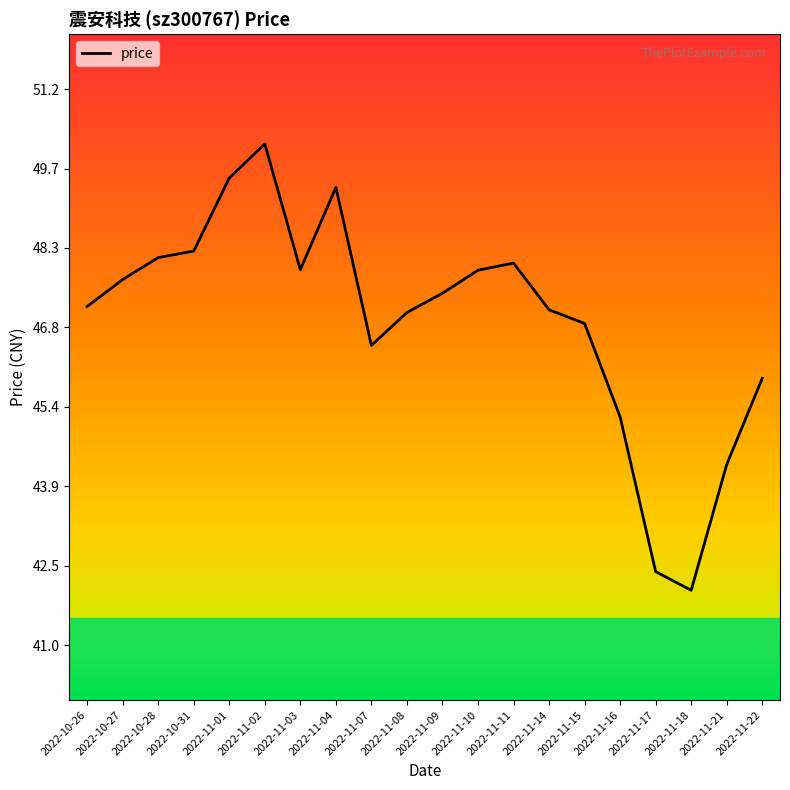

Count the number of values greater than 47.

13